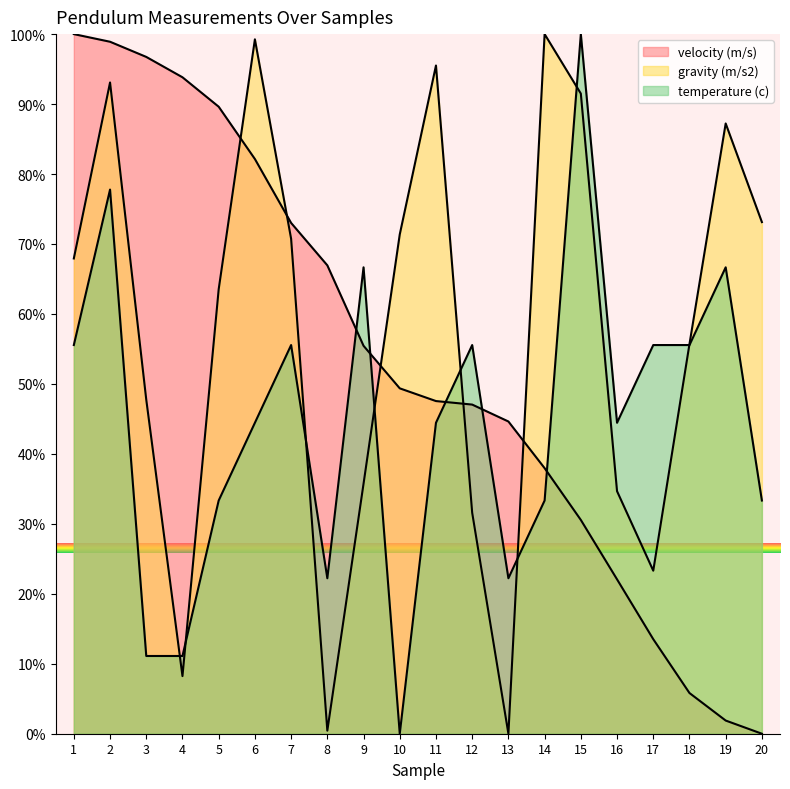

At which label is temperature (c) closest to 50?

6